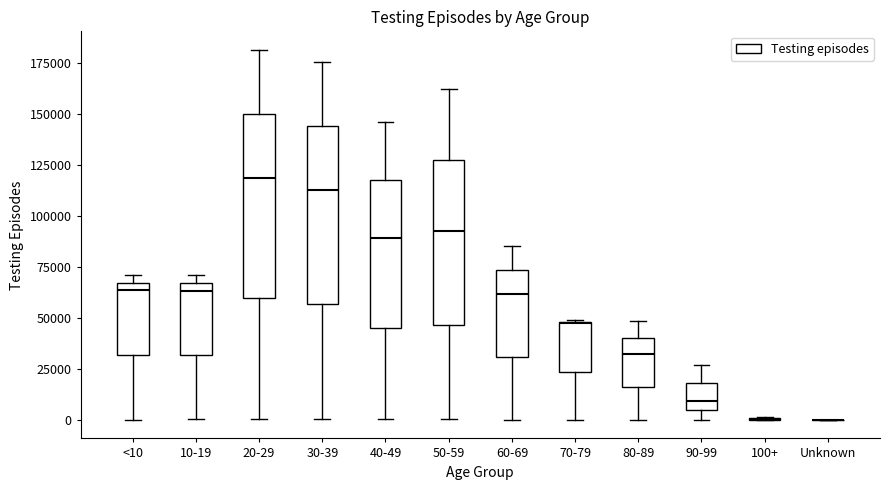

Reading left to right, transcribe this box plot: for each box, give where its median line is, the range the box spans, and where its two whiskers end, as read against the y-axis. The values are not printed on the chart, so give them approximately, as read against the axis.

<10: median 65000 (just below the box's upper edge), box 30000 to 65000, whiskers 0 to 70000
10-19: median 65000 (just below the box's upper edge), box 30000 to 65000, whiskers 0 to 70000
20-29: median 120000, box 60000 to 150000, whiskers 0 to 180000
30-39: median 115000, box 55000 to 145000, whiskers 0 to 175000
40-49: median 90000, box 45000 to 120000, whiskers 0 to 145000
50-59: median 95000, box 45000 to 130000, whiskers 0 to 165000
60-69: median 60000, box 30000 to 75000, whiskers 0 to 85000
70-79: median 45000, box 25000 to 50000, whiskers 0 to 50000
80-89: median 30000, box 15000 to 40000, whiskers 0 to 50000
90-99: median 10000, box 5000 to 20000, whiskers 0 to 25000
100+: box collapsed to a line at 0, whiskers 0 to 0
Unknown: box collapsed to a line at 0, whiskers 0 to 0